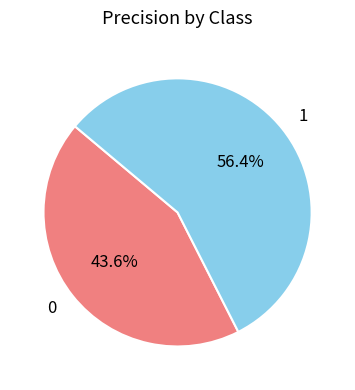

True or false: 1 accounts for 56% of the total.

True